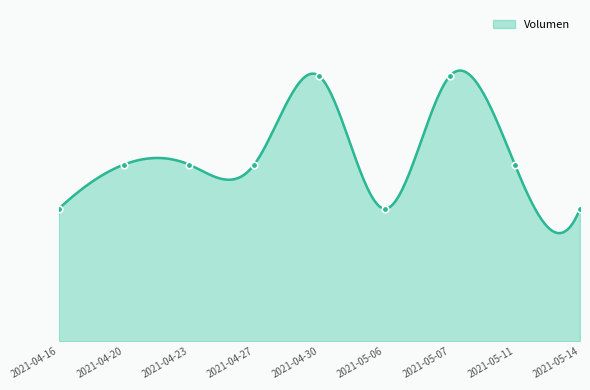

Between 2021-05-14 and 2021-04-23, which is larger?

2021-04-23